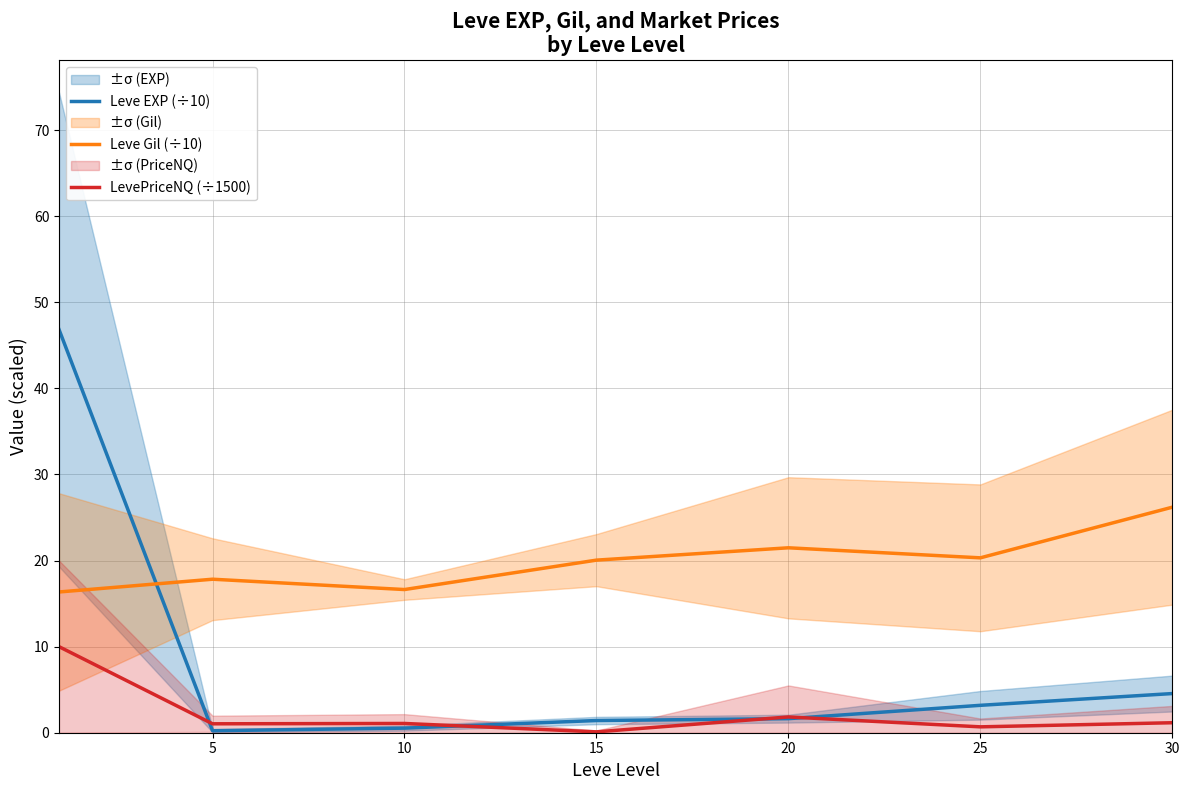

Is this an area chart (filled region under the line)?

No